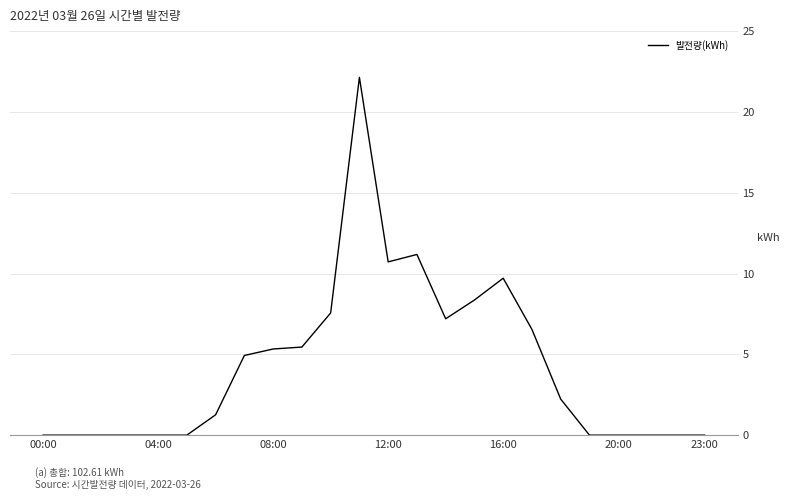

Reading left to right, transcribe all the data shown in this chart.

0.0	0.0	0.0	0.0	0.0	0.0	1.3	4.9	5.3	5.5	7.6	22.1	10.7	11.2	7.2	8.4	9.7	6.5	2.2	0.0	0.0	0.0	0.0	0.0